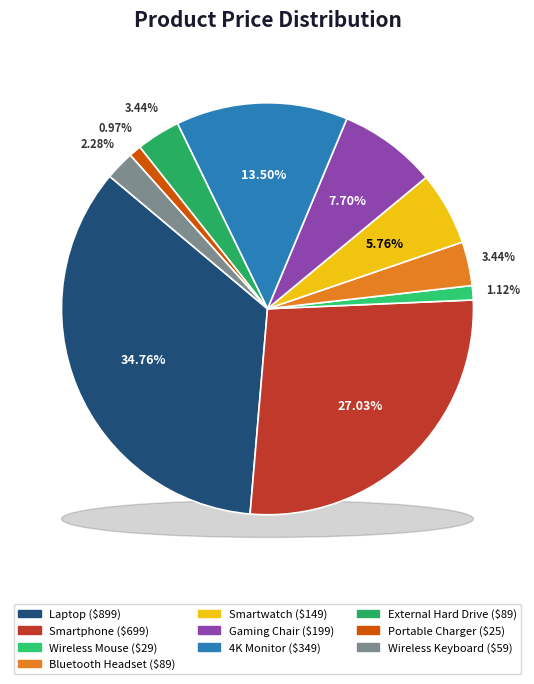

What percentage is the Laptop slice, to the nearest percent?

35%